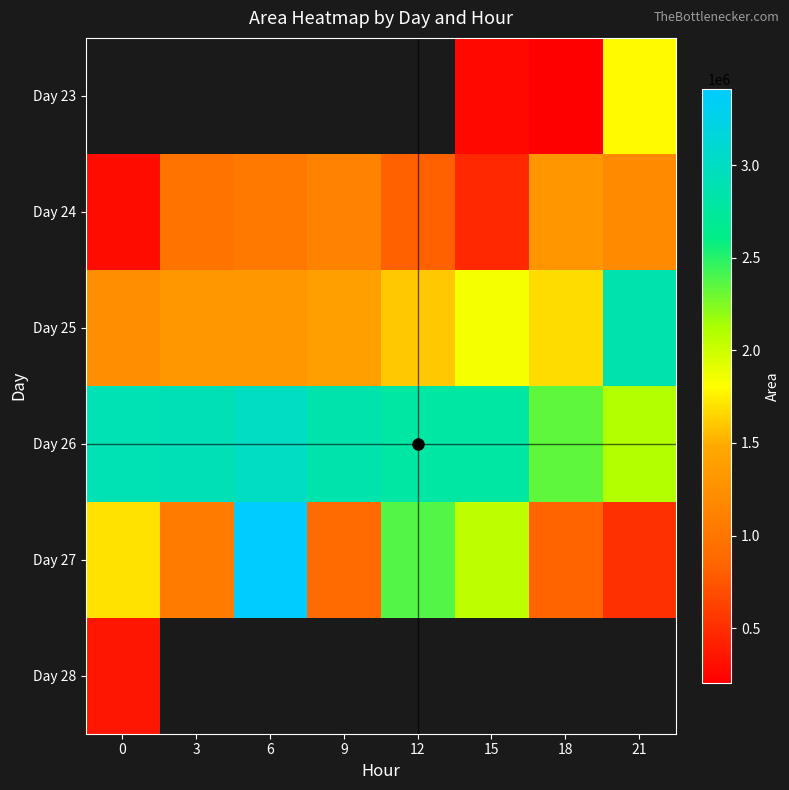

Is it true that Day 24 equals 596990.8 at 3?

False